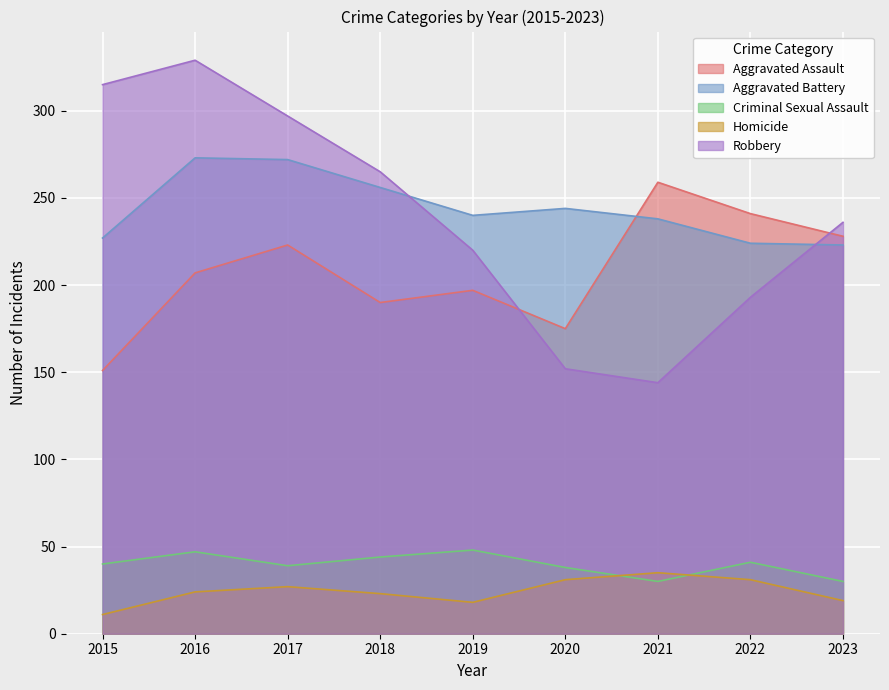

Where is Aggravated Battery nearest to the value 248?

2020